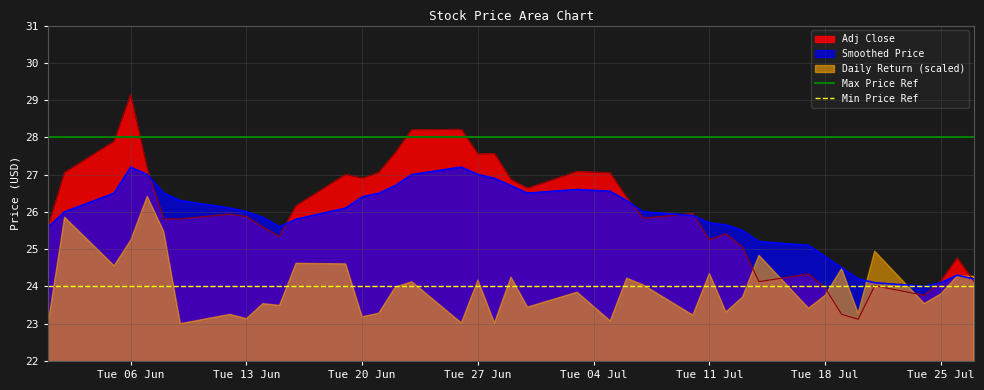

Is it true that Smoothed Price equals 34.5 at Tue 13 Jun?

False